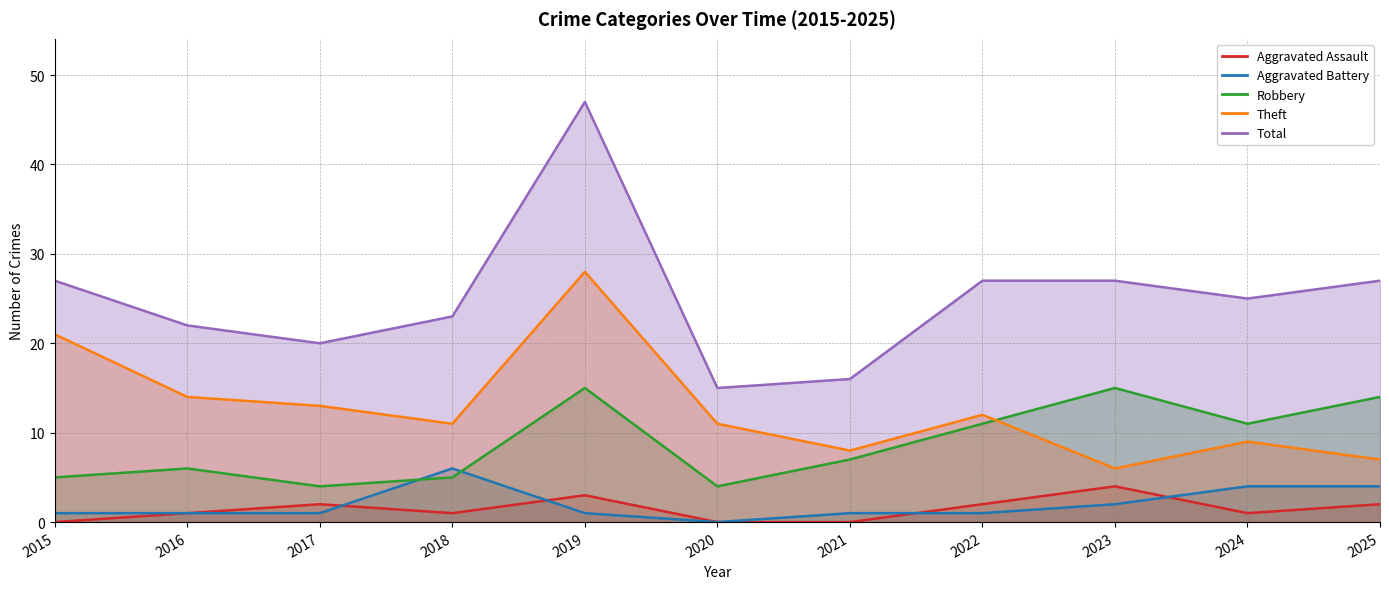

What are all the series names shown in the legend?

Aggravated Assault, Aggravated Battery, Robbery, Theft, Total